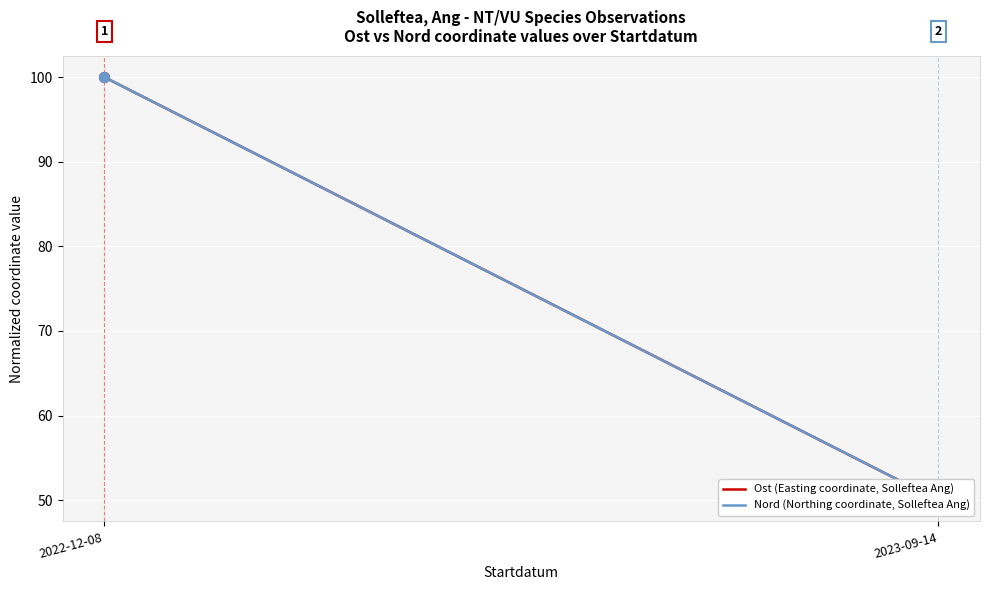

Which series has the largest total across all categories?

Ost (Easting coordinate, Solleftea Ang)